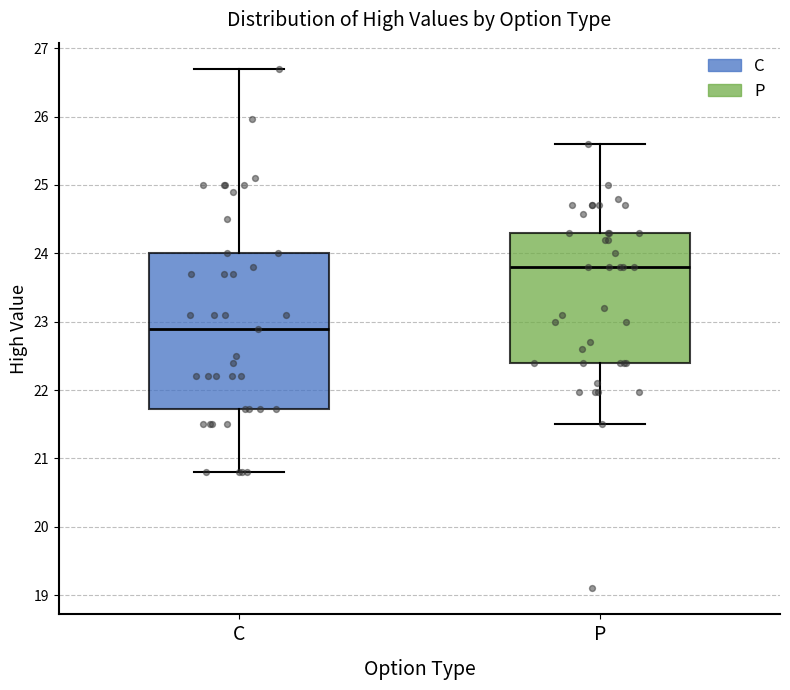

Reading left to right, read every box against the y-axis: the position of its median line, the range the box covers, and the ends of its whiskers. The values are not printed on the chart, so give them approximately, as read against the axis.

C: median 22.9, box 21.7 to 24.0, whiskers 20.8 to 26.7
P: median 23.8, box 22.4 to 24.3, whiskers 21.5 to 25.6